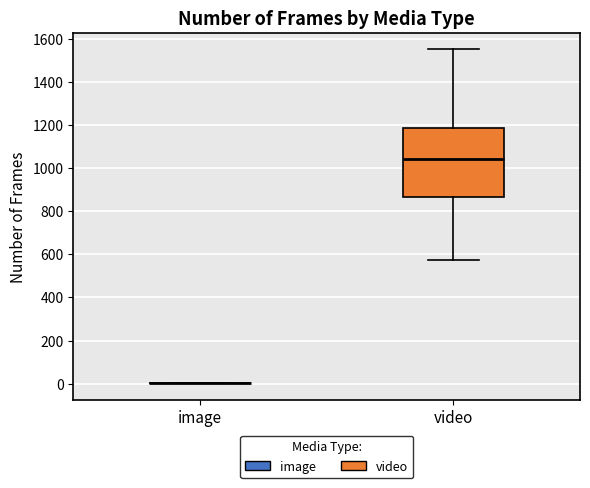

Where does the upper whisker of the box for video end on the y-axis? The values are not printed on the chart, so give them approximately, as read against the axis.

1560